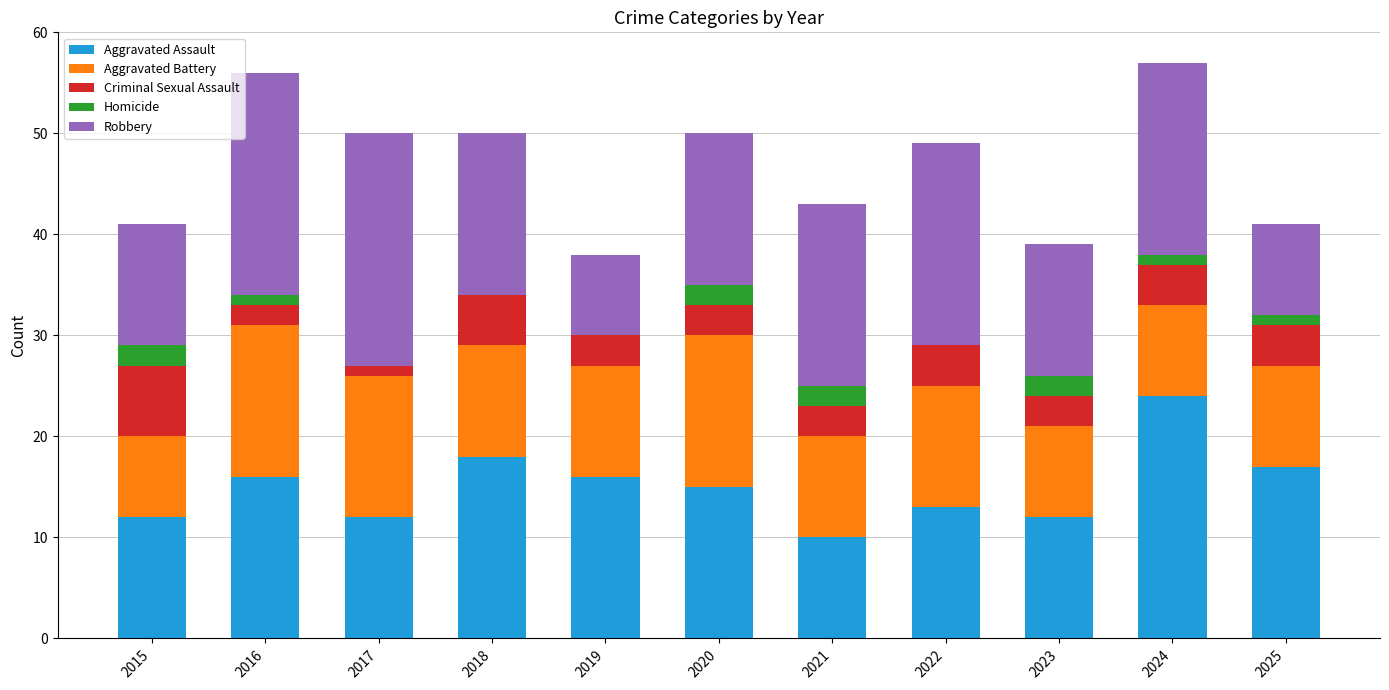

What is the total value across all series at 2019?

38